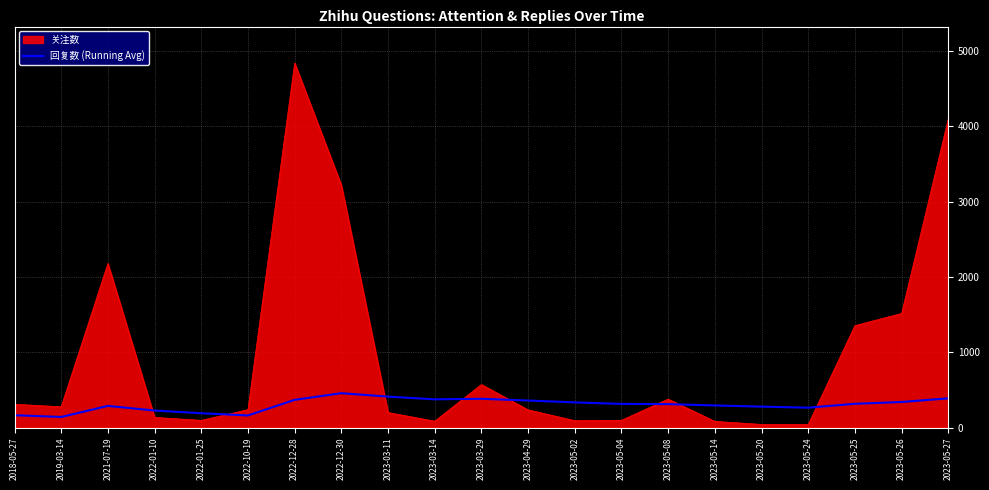

The value of 关注数 at 2023-05-25 is 1354.0. True or false?

True